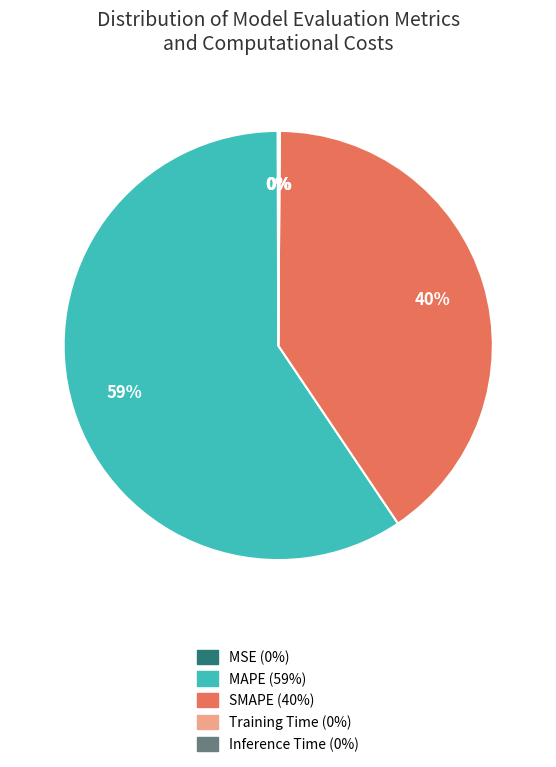

Approximately how many times larger is the value at MAPE compared to SMAPE?

1.5